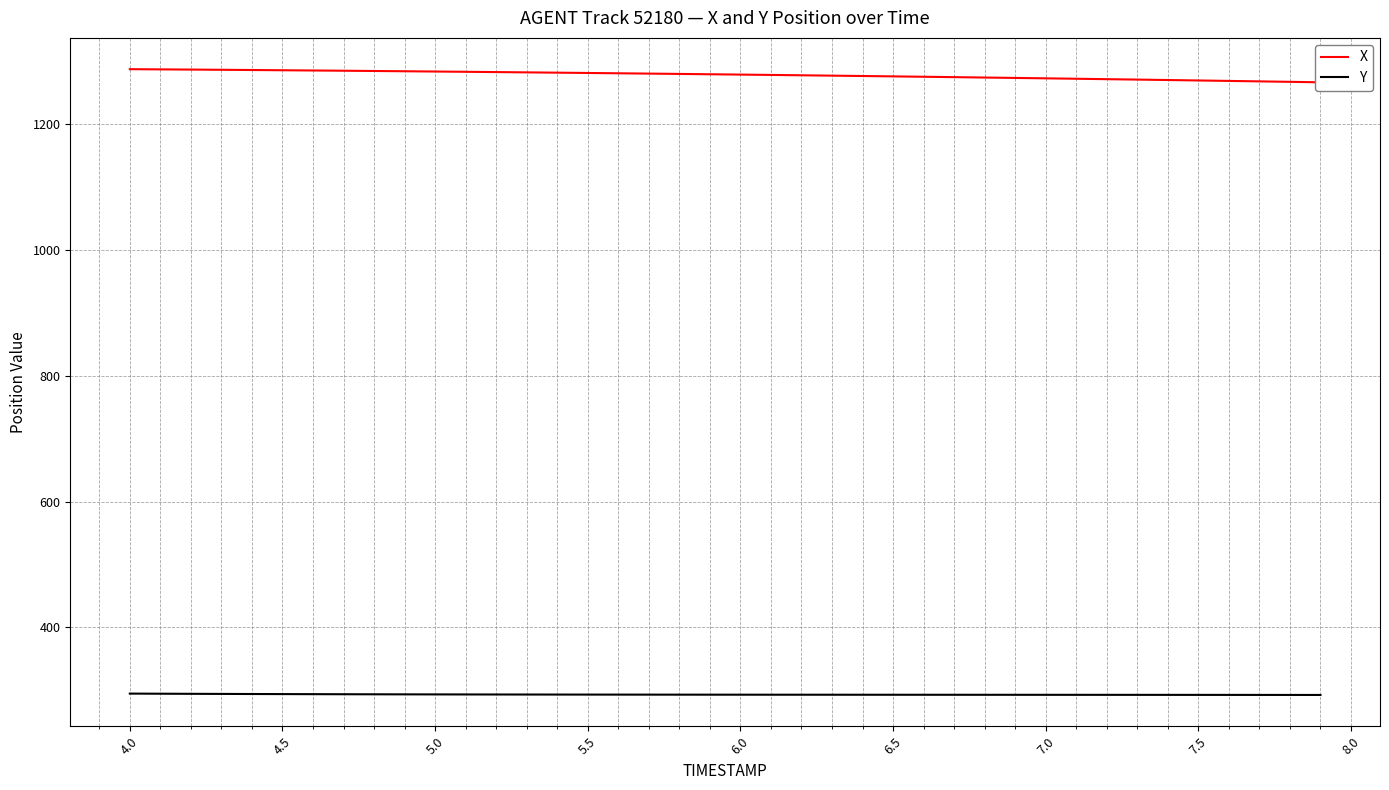

What is the minimum value for Y?

292.5